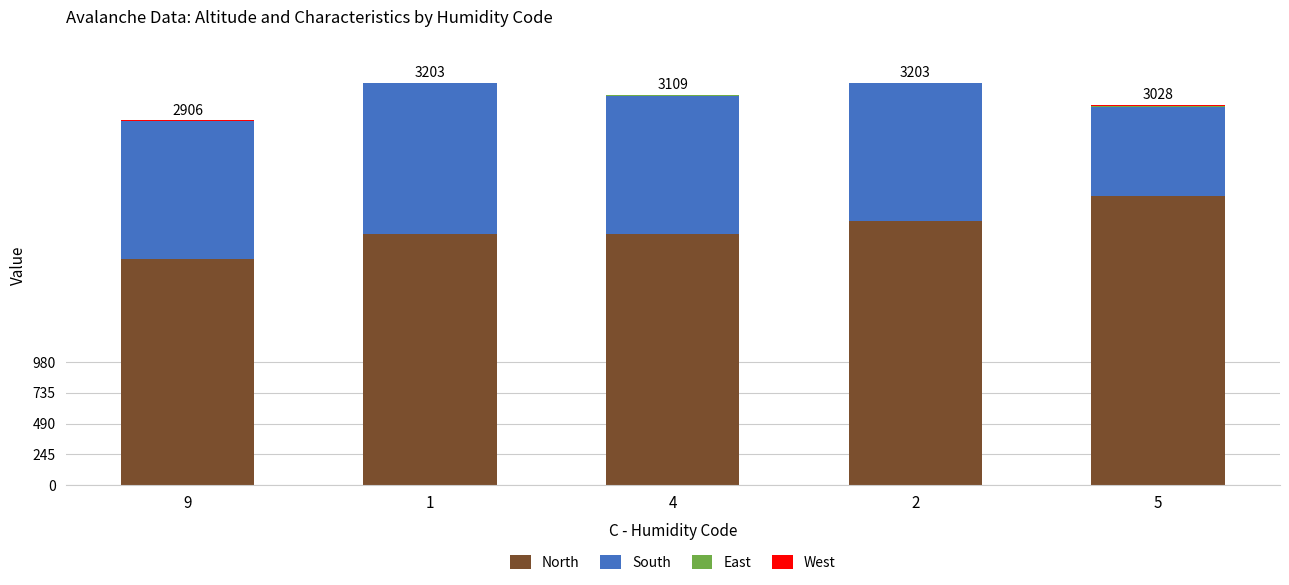

What is the highest value of the North series?

2300